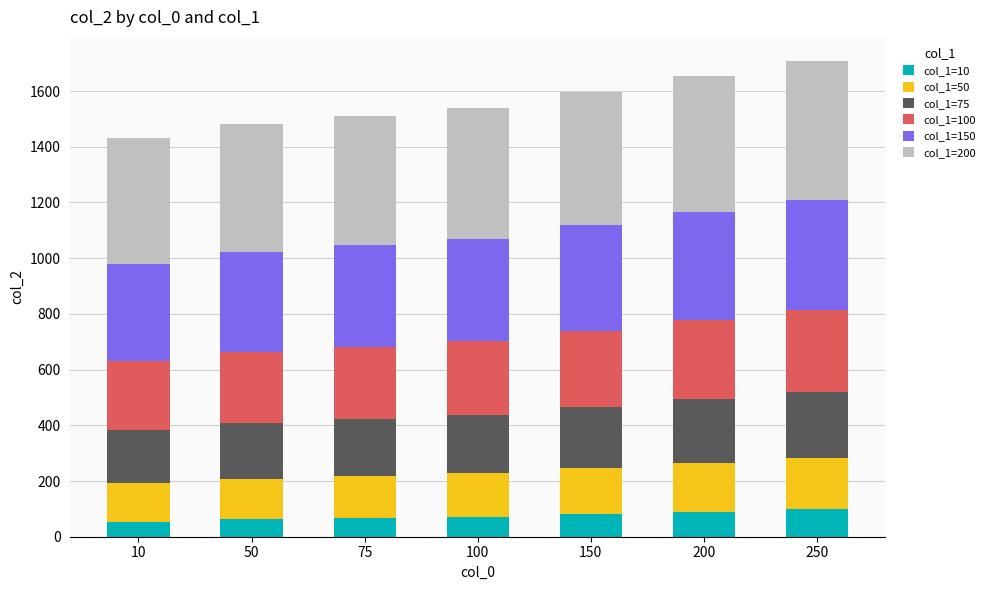

What is the total value across all series at 10?

1433